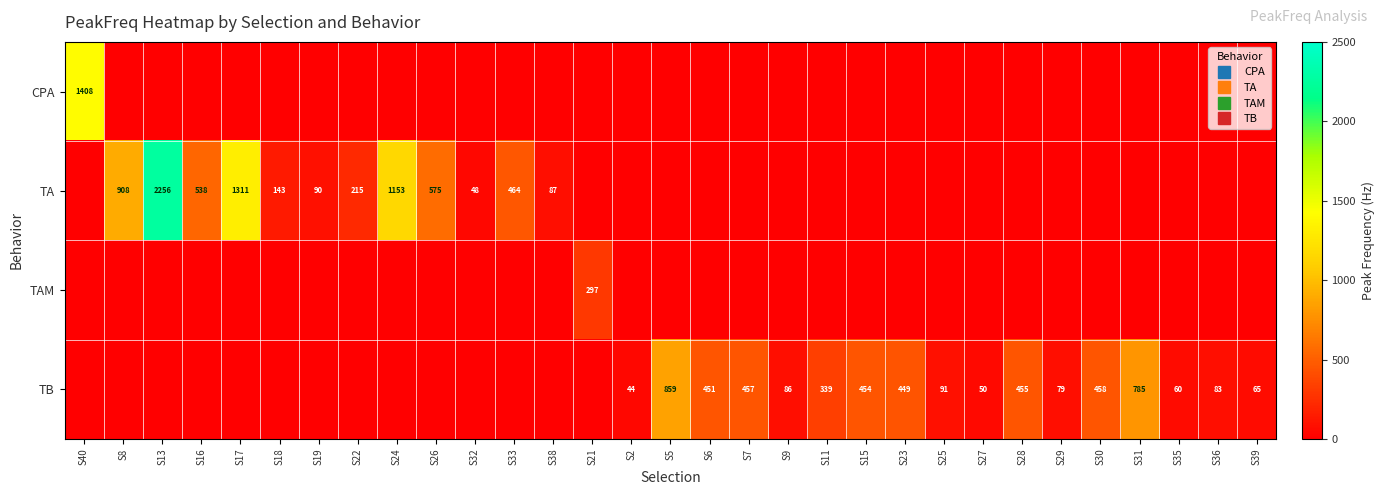

Which series has the widest spread of values?

TA